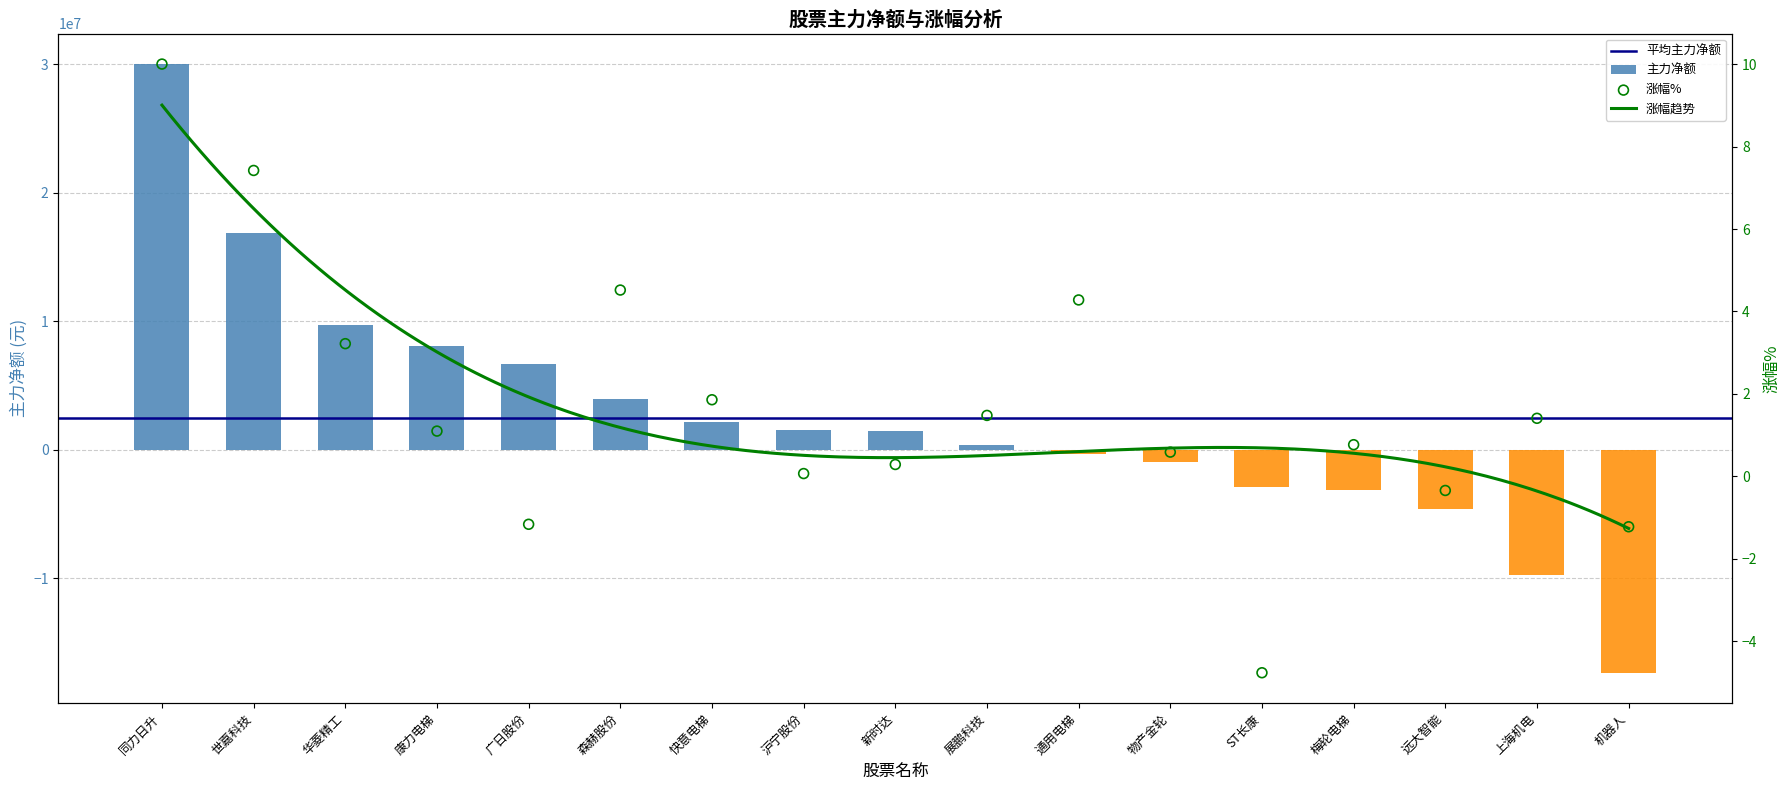

Which series has the largest total across all categories?

主力净额